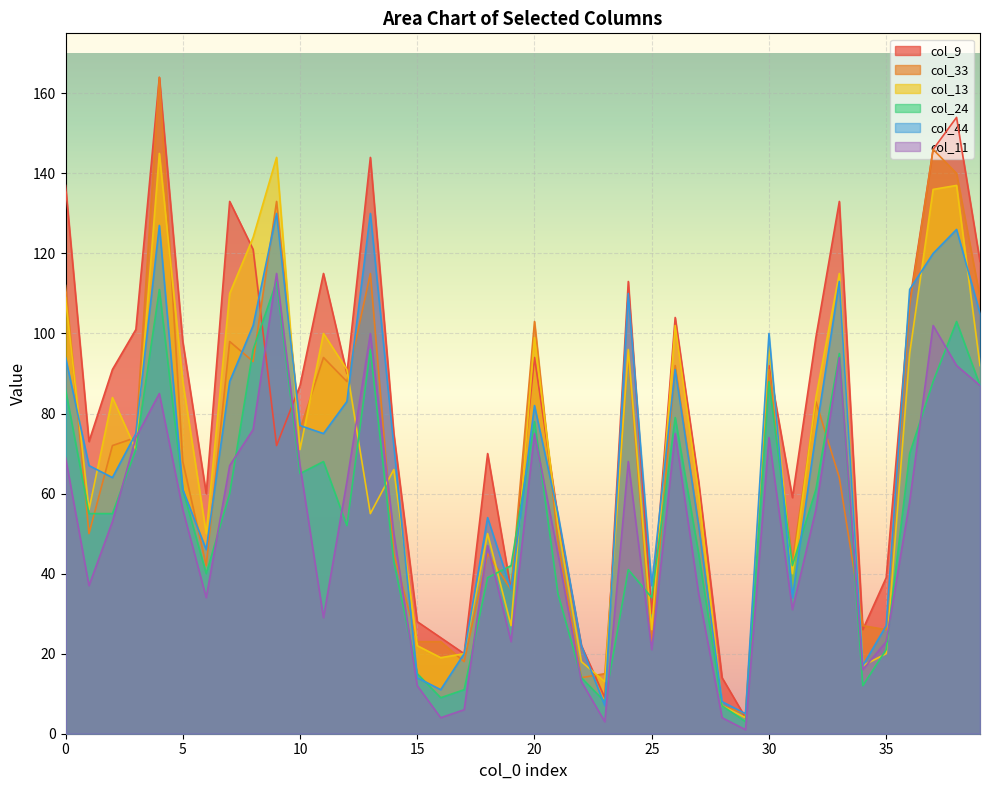

How many values in the col_11 series are below 56?

20